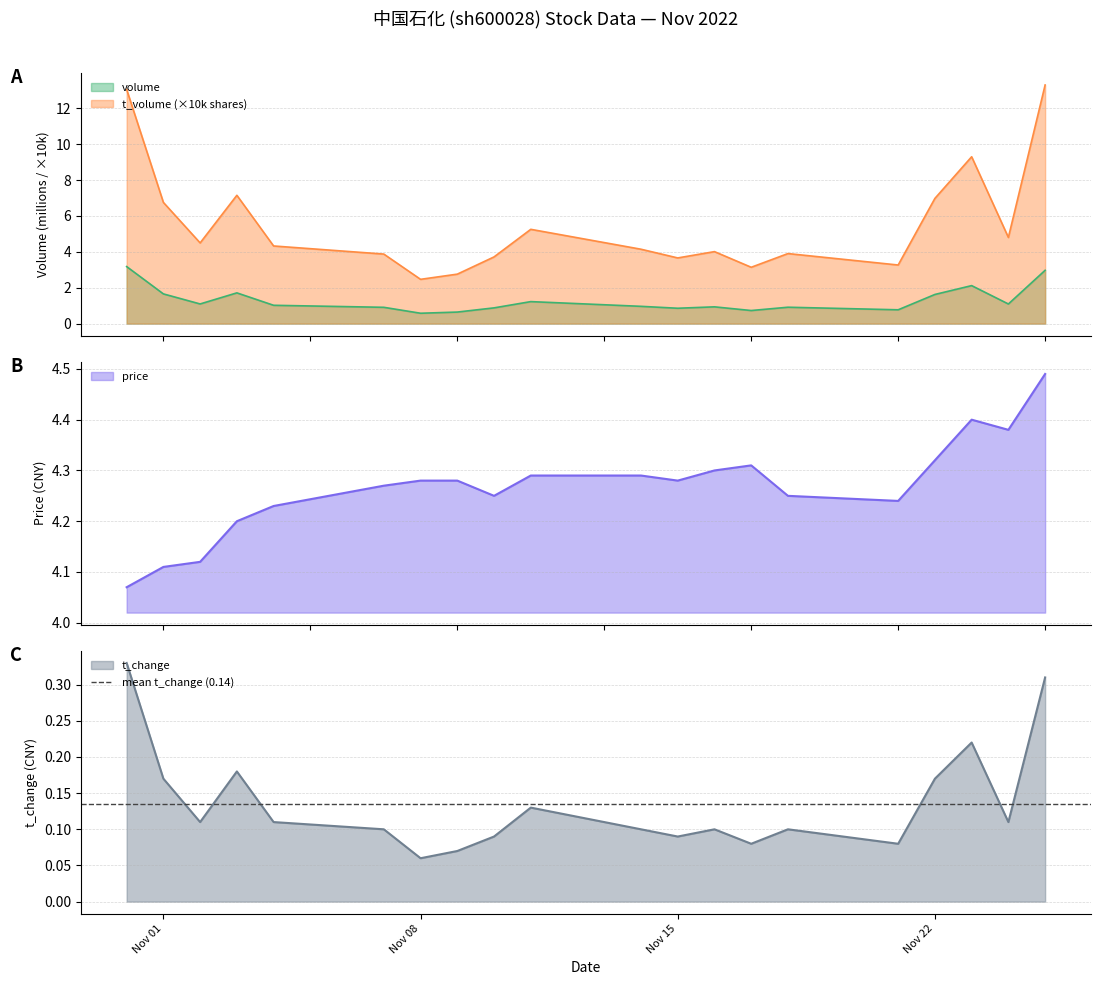

What is the total value across all series at 2022-11-07?

9.2